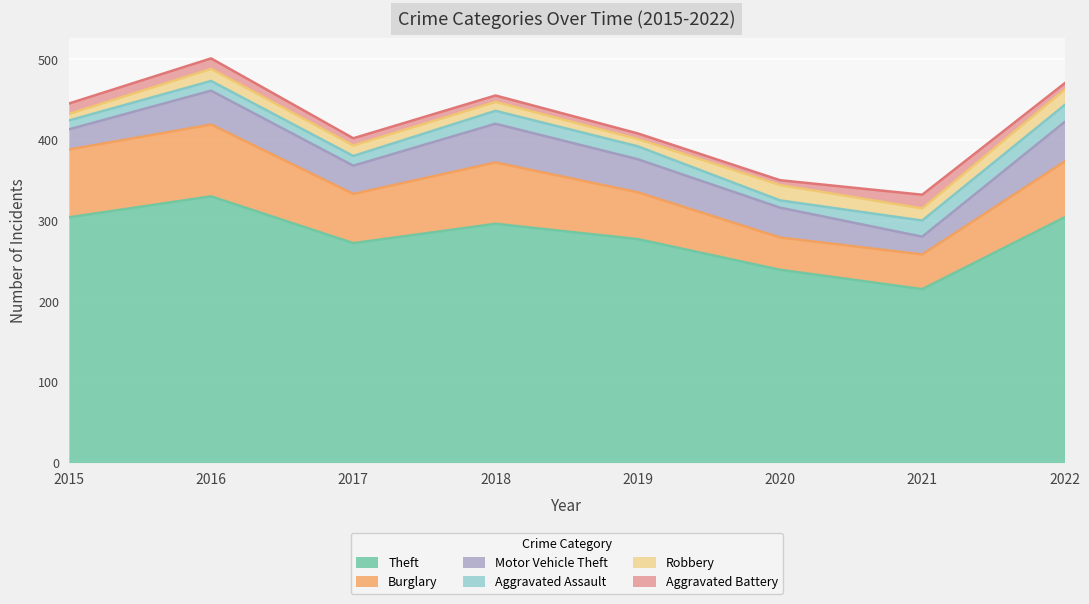

What are all the series names shown in the legend?

Theft, Burglary, Motor Vehicle Theft, Aggravated Assault, Robbery, Aggravated Battery